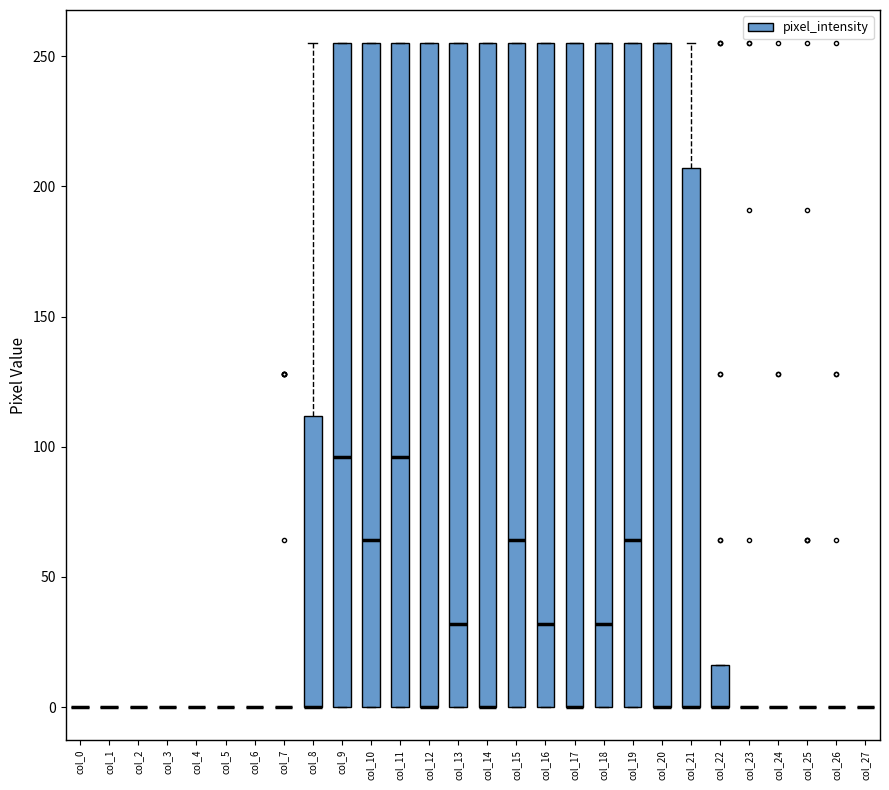

Reading left to right, read every box against the y-axis: the position of its median line, the range the box covers, and the ends of its whiskers. The values are not printed on the chart, so give them approximately, as read against the axis.

col_0: box collapsed to a line at 0, whiskers 0 to 0
col_1: box collapsed to a line at 0, whiskers 0 to 0
col_2: box collapsed to a line at 0, whiskers 0 to 0
col_3: box collapsed to a line at 0, whiskers 0 to 0
col_4: box collapsed to a line at 0, whiskers 0 to 0
col_5: box collapsed to a line at 0, whiskers 0 to 0
col_6: box collapsed to a line at 0, whiskers 0 to 0
col_7: box collapsed to a line at 0, whiskers 0 to 0
col_8: median 0 (drawn on the box's lower edge), box 0 to 110, whiskers 0 to 255
col_9: median 95, box 0 to 255, whiskers 0 to 255
col_10: median 65, box 0 to 255, whiskers 0 to 255
col_11: median 95, box 0 to 255, whiskers 0 to 255
col_12: median 0 (drawn on the box's lower edge), box 0 to 255, whiskers 0 to 255
col_13: median 30, box 0 to 255, whiskers 0 to 255
col_14: median 0 (drawn on the box's lower edge), box 0 to 255, whiskers 0 to 255
col_15: median 65, box 0 to 255, whiskers 0 to 255
col_16: median 30, box 0 to 255, whiskers 0 to 255
col_17: median 0 (drawn on the box's lower edge), box 0 to 255, whiskers 0 to 255
col_18: median 30, box 0 to 255, whiskers 0 to 255
col_19: median 65, box 0 to 255, whiskers 0 to 255
col_20: median 0 (drawn on the box's lower edge), box 0 to 255, whiskers 0 to 255
col_21: median 0 (drawn on the box's lower edge), box 0 to 205, whiskers 0 to 255
col_22: median 0 (drawn on the box's lower edge), box 0 to 15, whiskers 0 to 15
col_23: box collapsed to a line at 0, whiskers 0 to 0
col_24: box collapsed to a line at 0, whiskers 0 to 0
col_25: box collapsed to a line at 0, whiskers 0 to 0
col_26: box collapsed to a line at 0, whiskers 0 to 0
col_27: box collapsed to a line at 0, whiskers 0 to 0